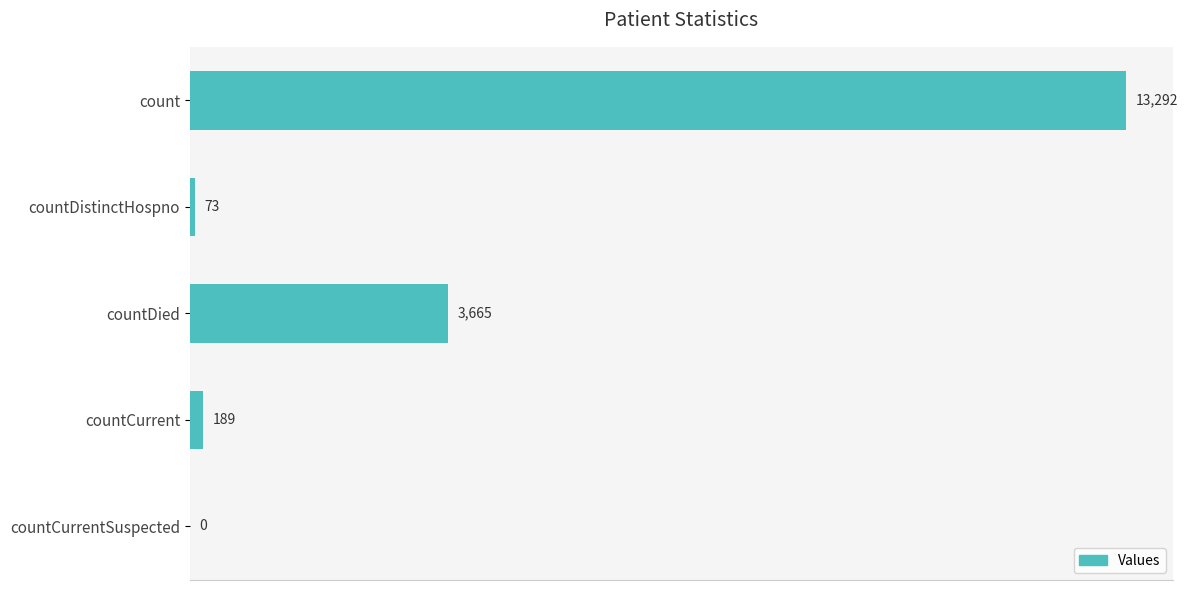

What is the sum of the values at countCurrentSuspected and countDied?

3665